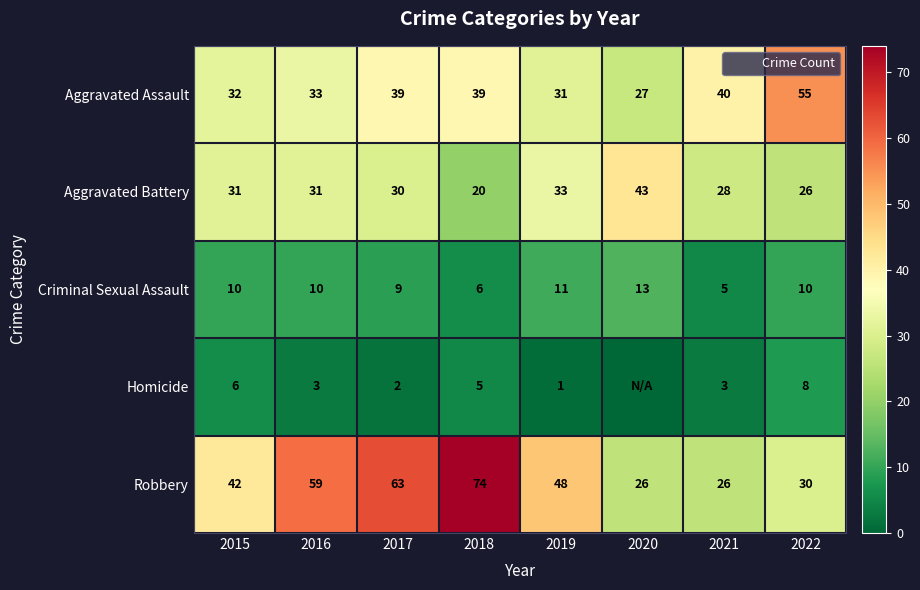

The Aggravated Battery series shows 29 at 2018. True or false?

False